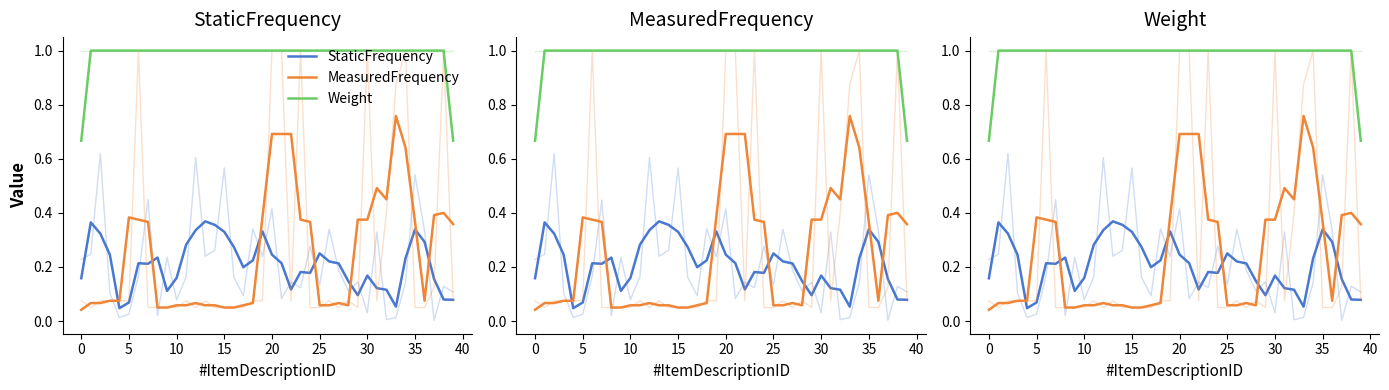

What is the difference between the maximum and minimum values in the Weight series?

0.3